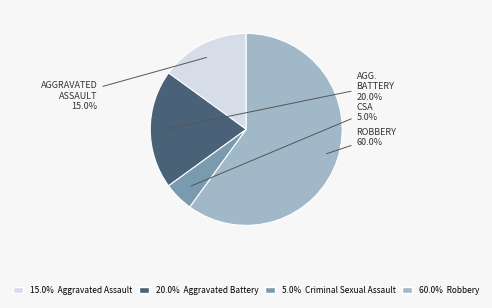

To the nearest percent, what is the difference between the largest and smallest slice percentages?

55%